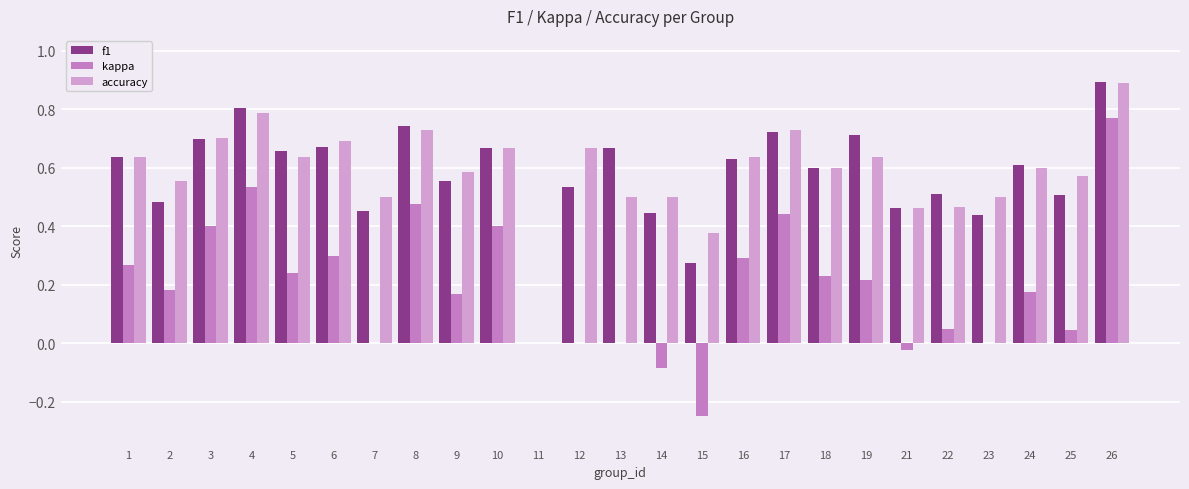

What is the total value across all series at 21?

0.9